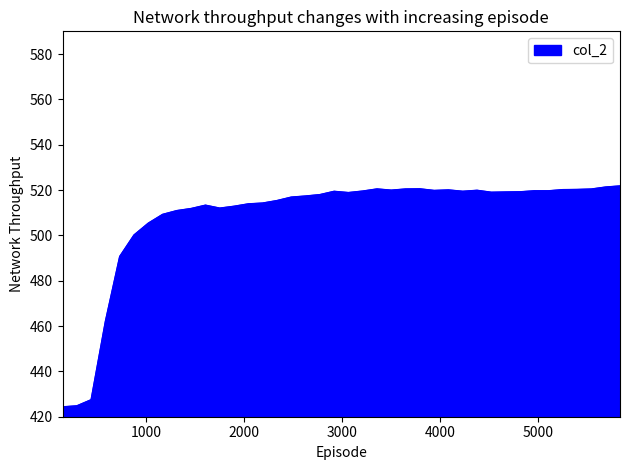

What is the greatest value displayed?

521.8